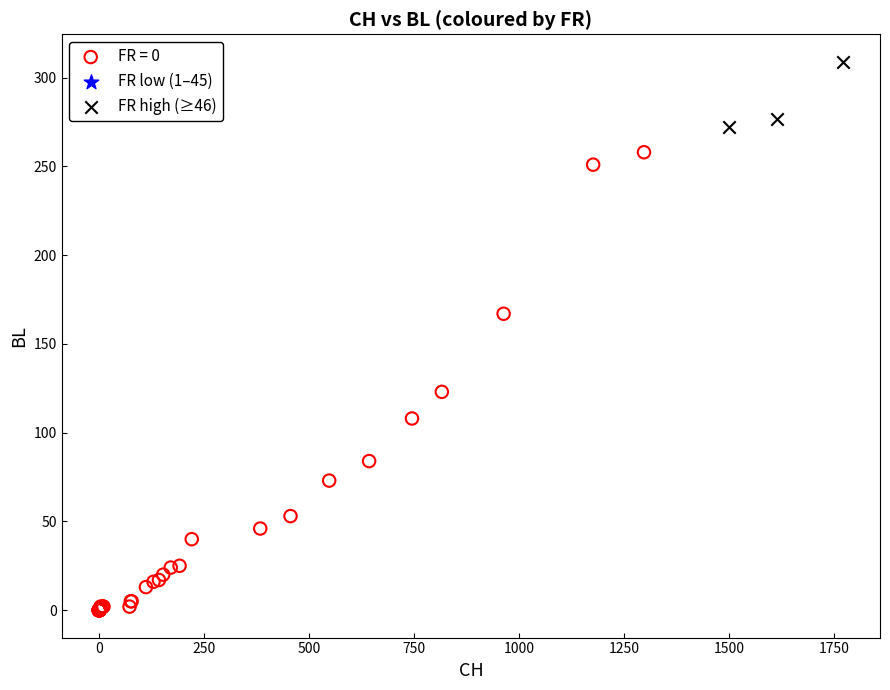

Which series reaches the maximum Y coordinate?

FR high (≥46)